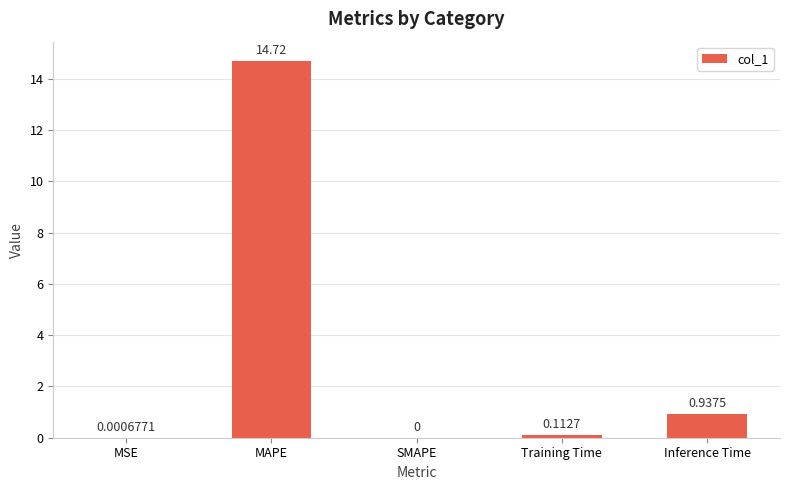

Where is the data nearest to the value 7?

Inference Time